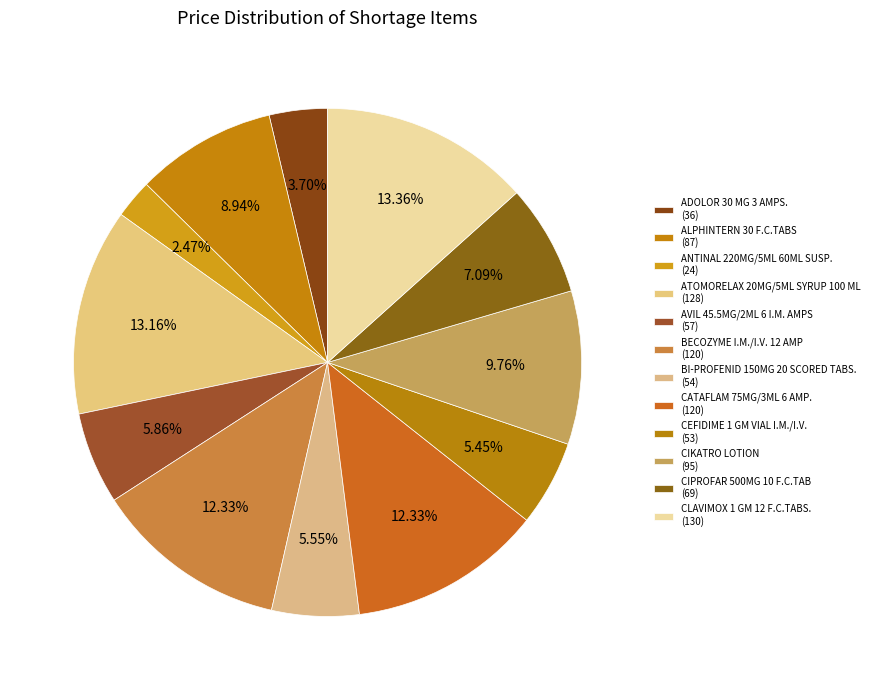

How many slices are in this pie chart?

12